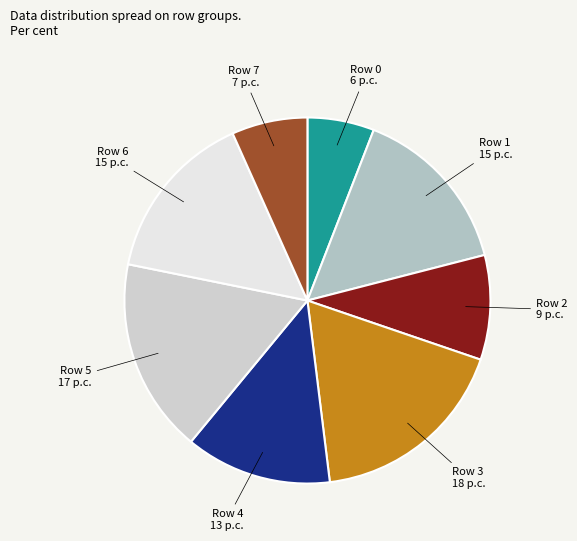

Do Row 1 and Row 4 together represent more than half of the pie?

No